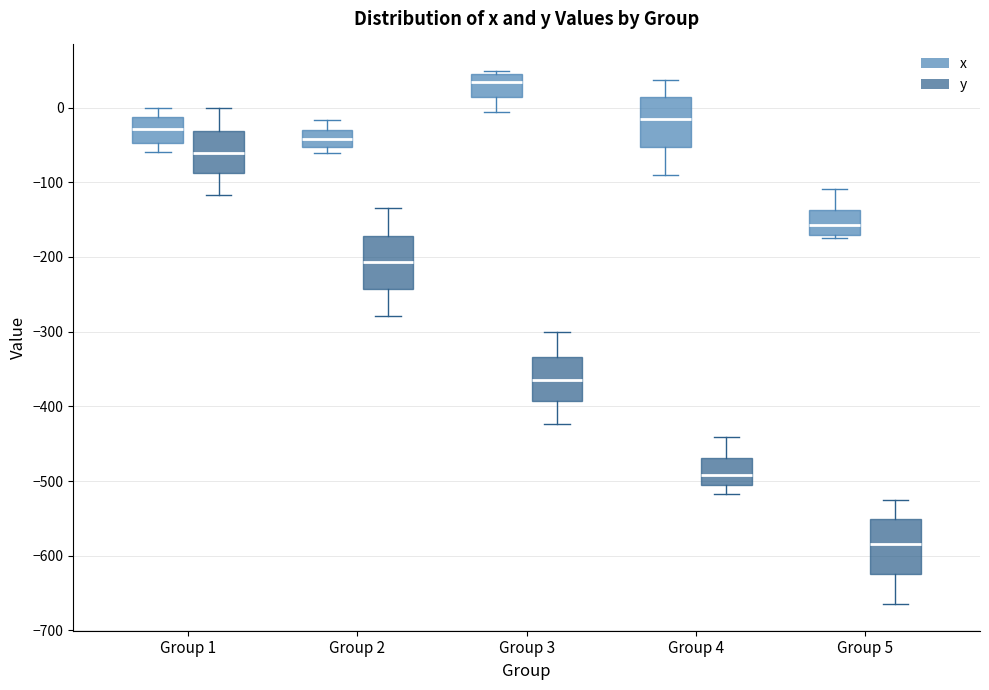

Reading left to right, transcribe this box plot: for each box, give where its median line is, the range the box spans, and where its two whiskers end, as read against the y-axis. The values are not printed on the chart, so give them approximately, as read against the axis.

Group 1 (x): median -30, box -50 to -10, whiskers -60 to 0
Group 1 (y): median -60, box -90 to -30, whiskers -120 to 0
Group 2 (x): median -40, box -50 to -30, whiskers -60 to -20
Group 2 (y): median -210, box -240 to -170, whiskers -280 to -130
Group 3 (x): median 30, box 10 to 50, whiskers -10 to 50 (just above the box's upper edge)
Group 3 (y): median -360, box -390 to -330, whiskers -420 to -300
Group 4 (x): median -20, box -50 to 10, whiskers -90 to 40
Group 4 (y): median -490, box -510 to -470, whiskers -520 to -440
Group 5 (x): median -160, box -170 to -140, whiskers -170 (just below the box's lower edge) to -110
Group 5 (y): median -580, box -620 to -550, whiskers -660 to -530